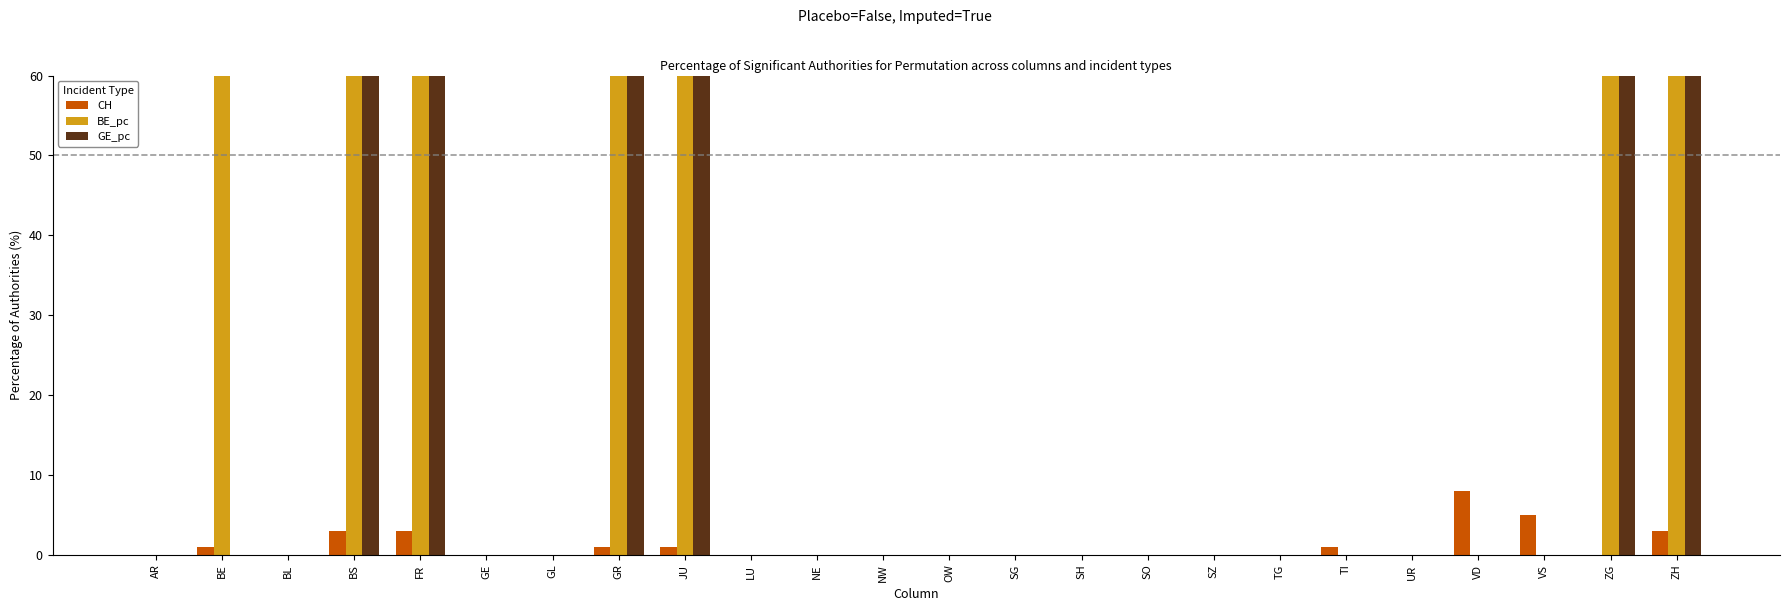

Which series changed the most between SH and VD?

CH